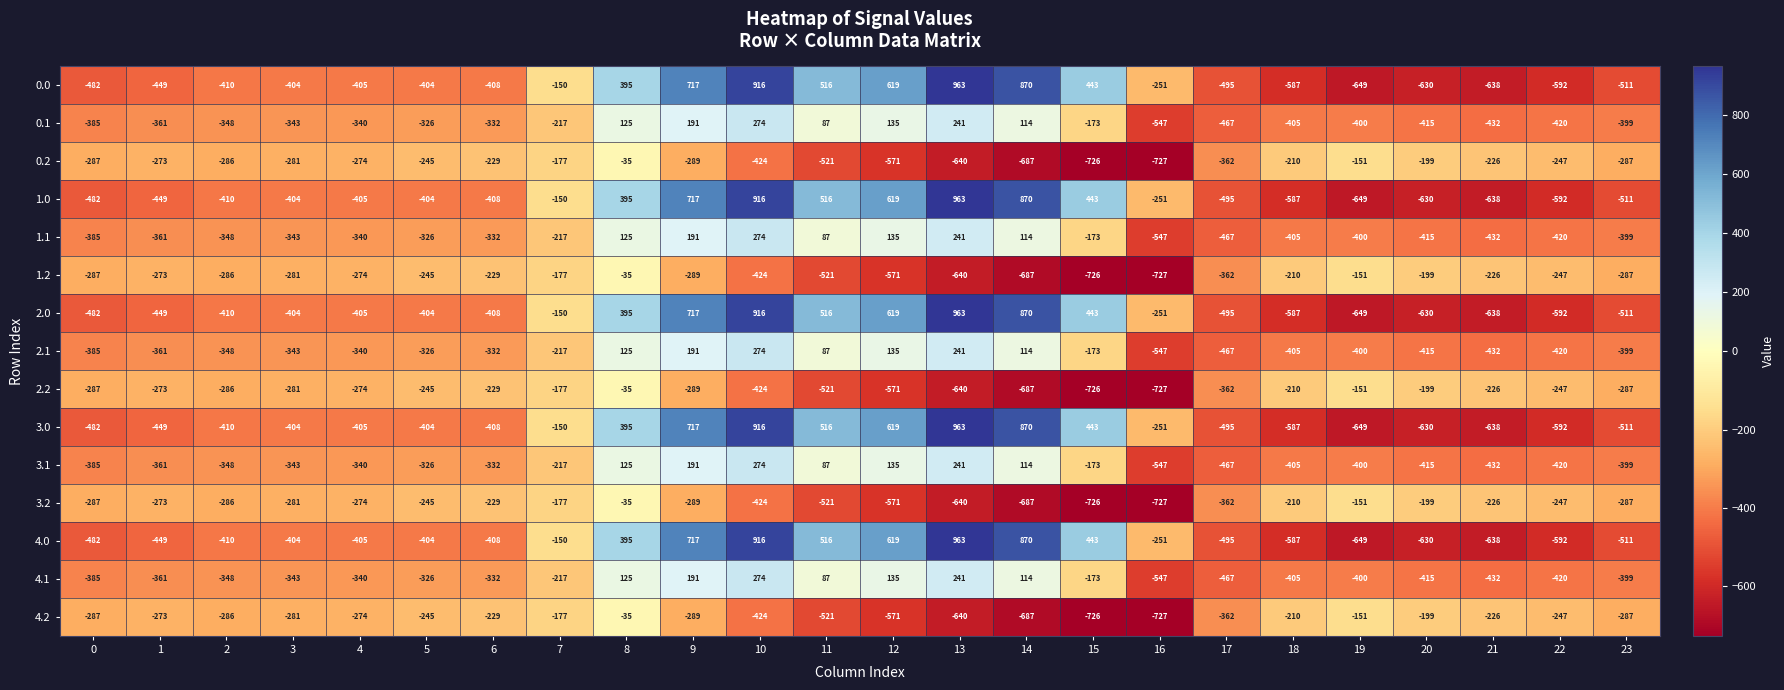

What is the total value across all series at 14?

1485